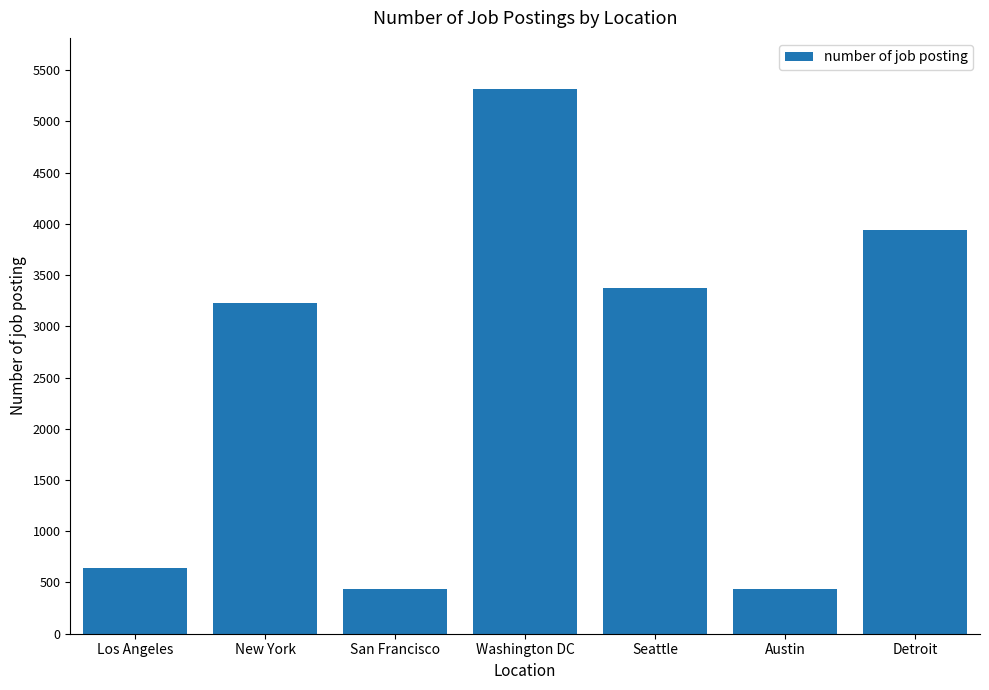

What is the ratio of the value at Austin to the value at Seattle?

0.1